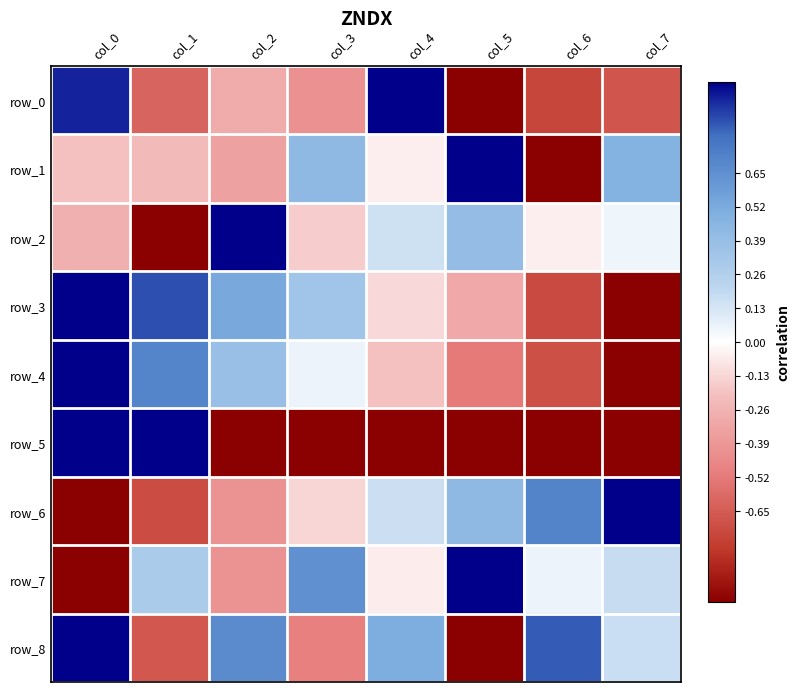

Is the value of row_7 at col_0 greater than the value of row_8 at col_0?

No